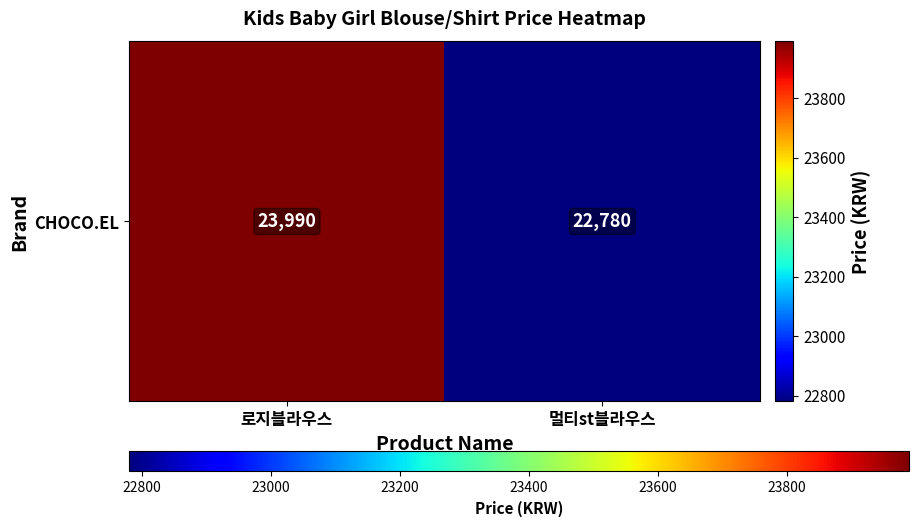

At which label is the value closest to 23385?

로지블라우스